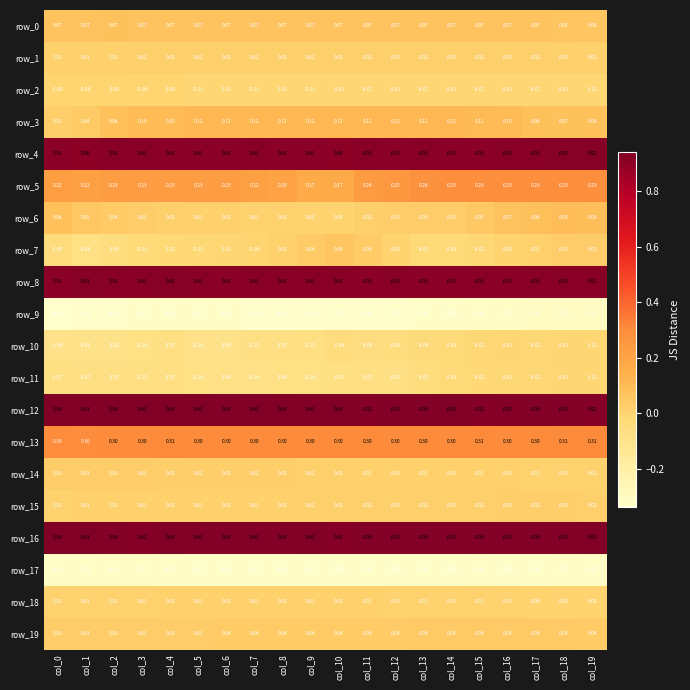

Is the value of row_6 at col_7 greater than the value of row_19 at col_18?

No